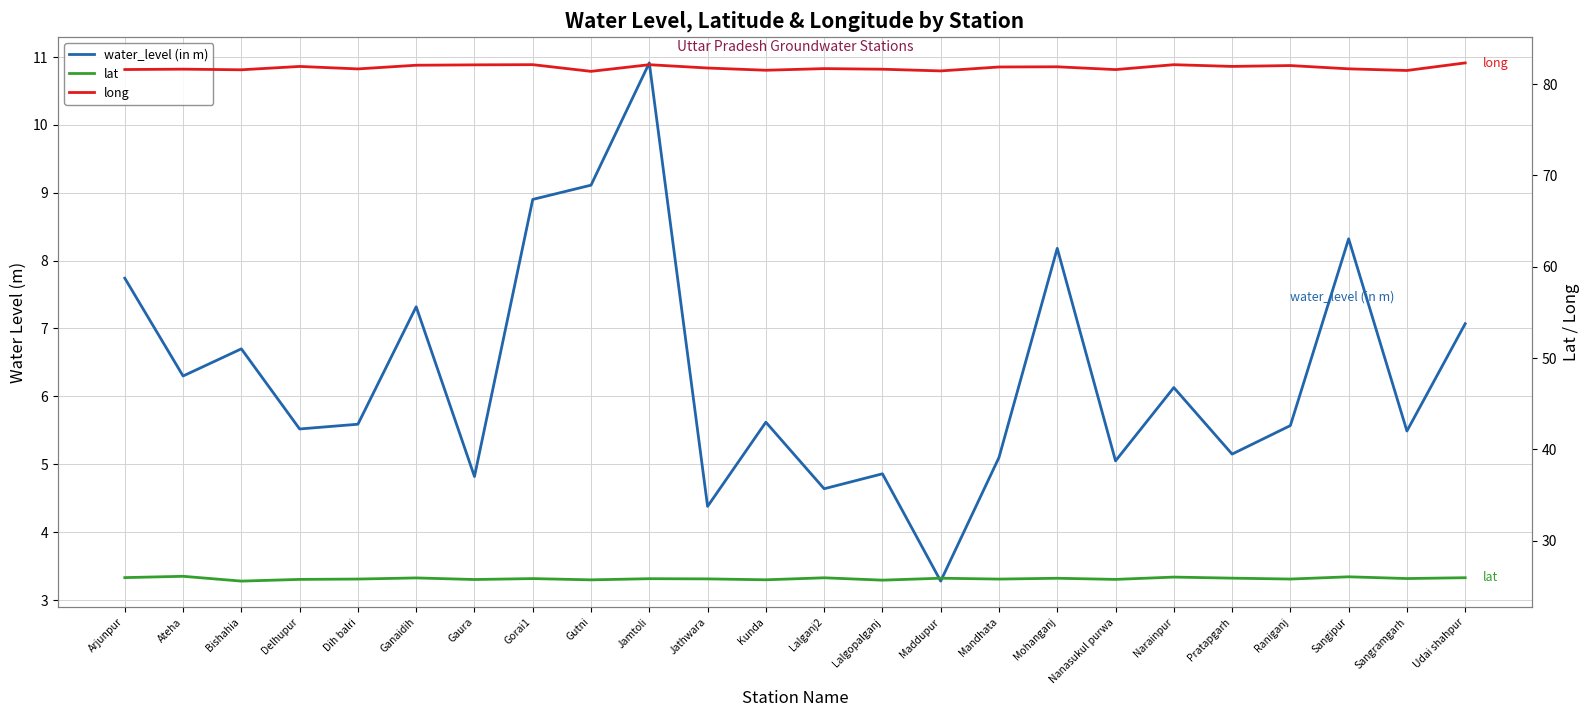

Is the value of long at Delhupur greater than the value of lat at Delhupur?

Yes